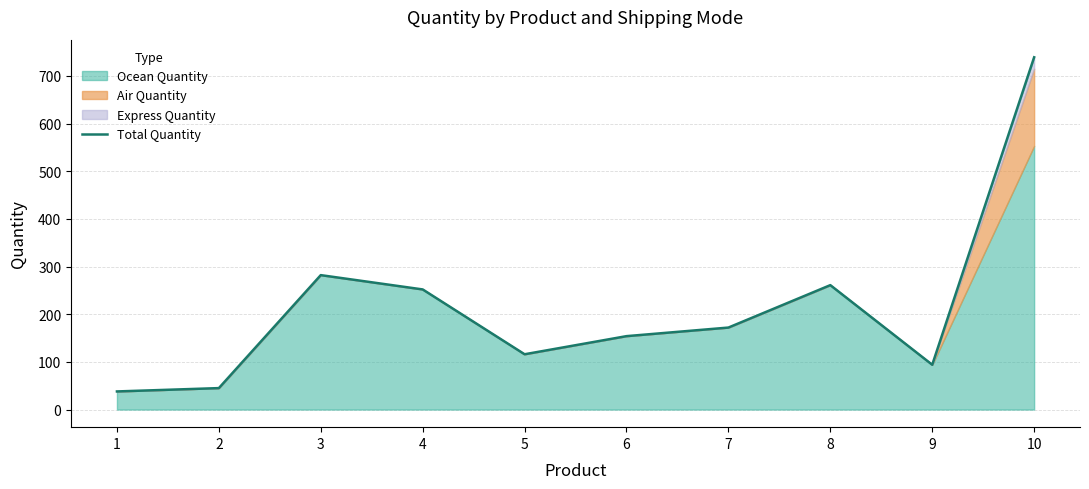

At which category does the data reach its first local peak?

3